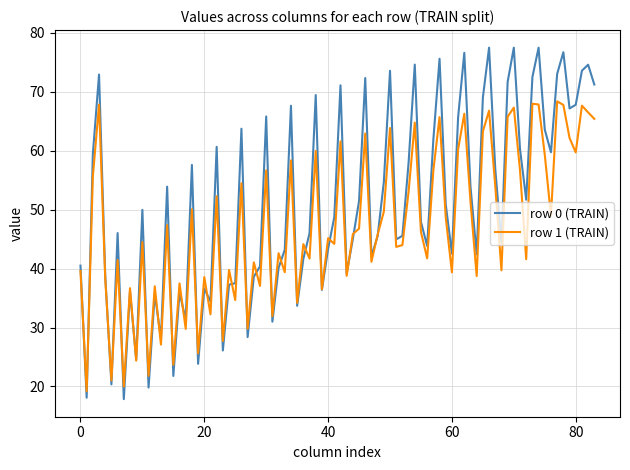

Which series has the largest total across all categories?

row 0 (TRAIN)